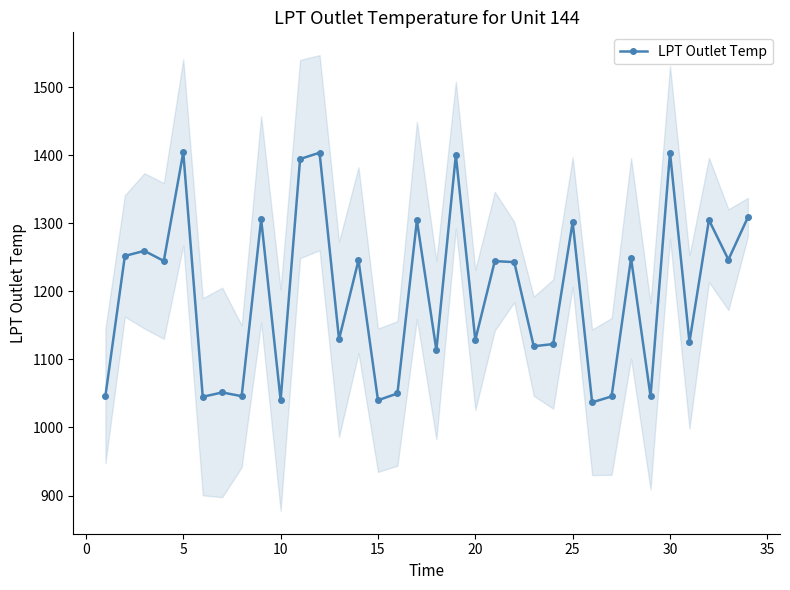

What is the difference between the maximum and minimum values?

367.4